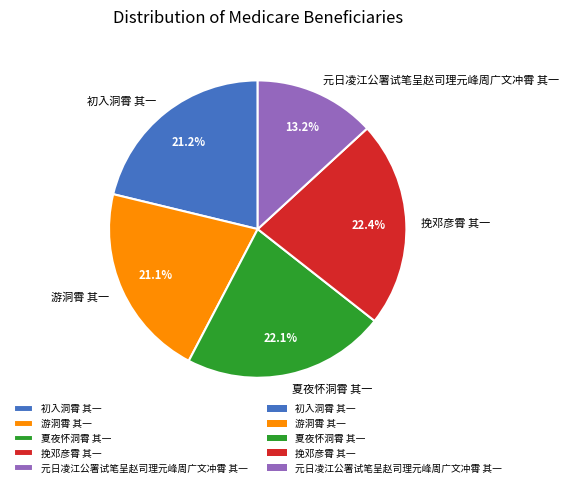

What is the total percentage of 初入洞霄 其一 and 元日凌江公署试笔呈赵司理元峰周广文冲霄 其一?

34.4%